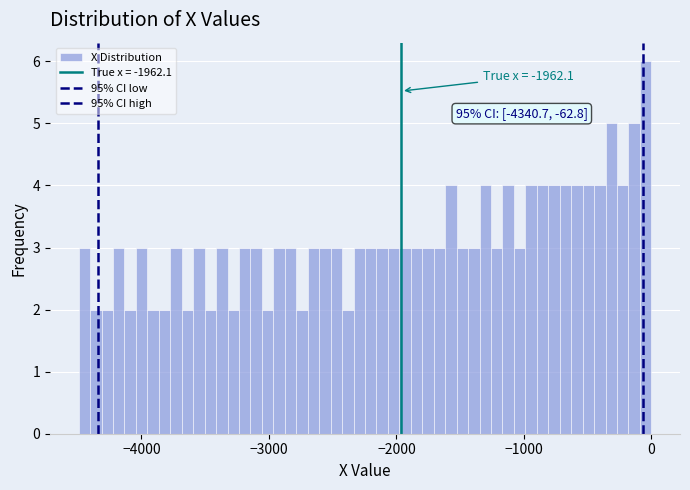

Read against the x-axis, roughly where is the centre of the tallest bar?

0